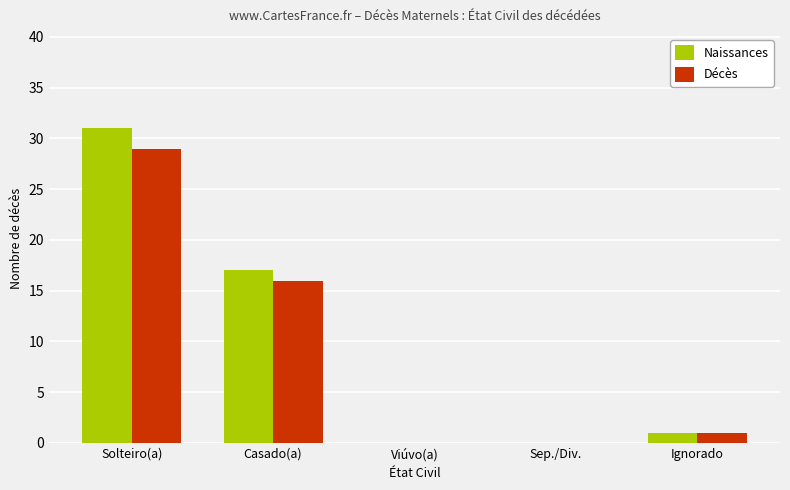

What is the approximate value of Décès at Solteiro(a), to the nearest 5?

30